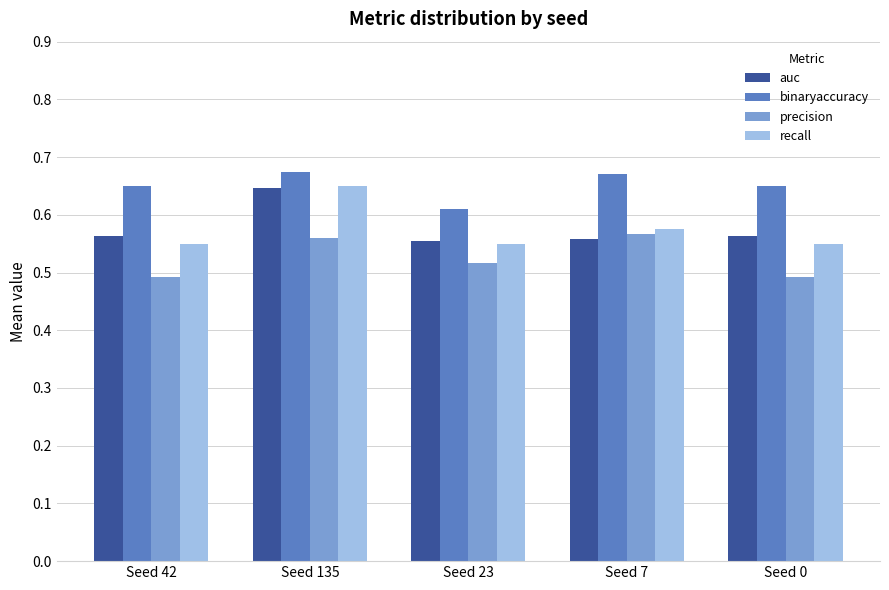

At which category is the sum across all series the highest?

Seed 135